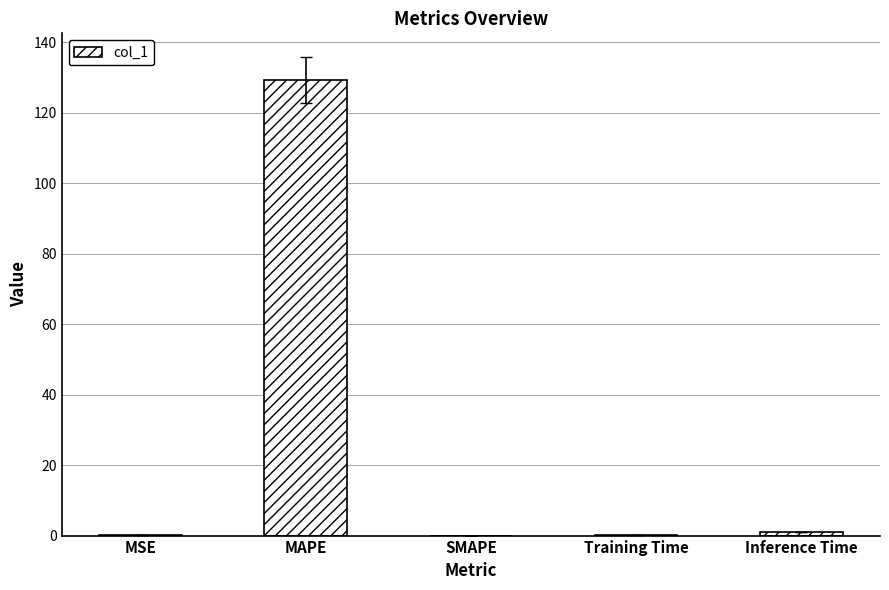

Is it true that the value at MAPE is 129.3?

True